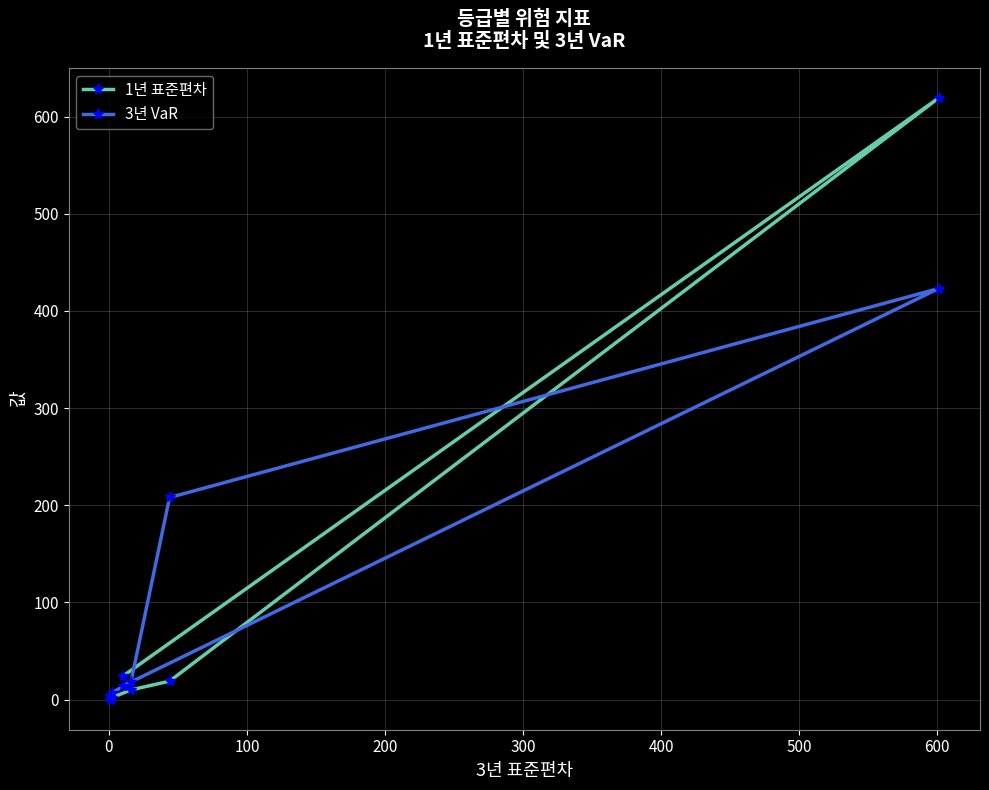

List the series in order of their peak value, lowest first.

3년 VaR, 1년 표준편차